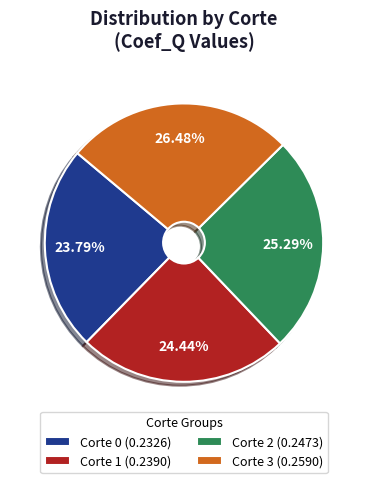

How much of the chart is everything except Corte 2?

74.7%